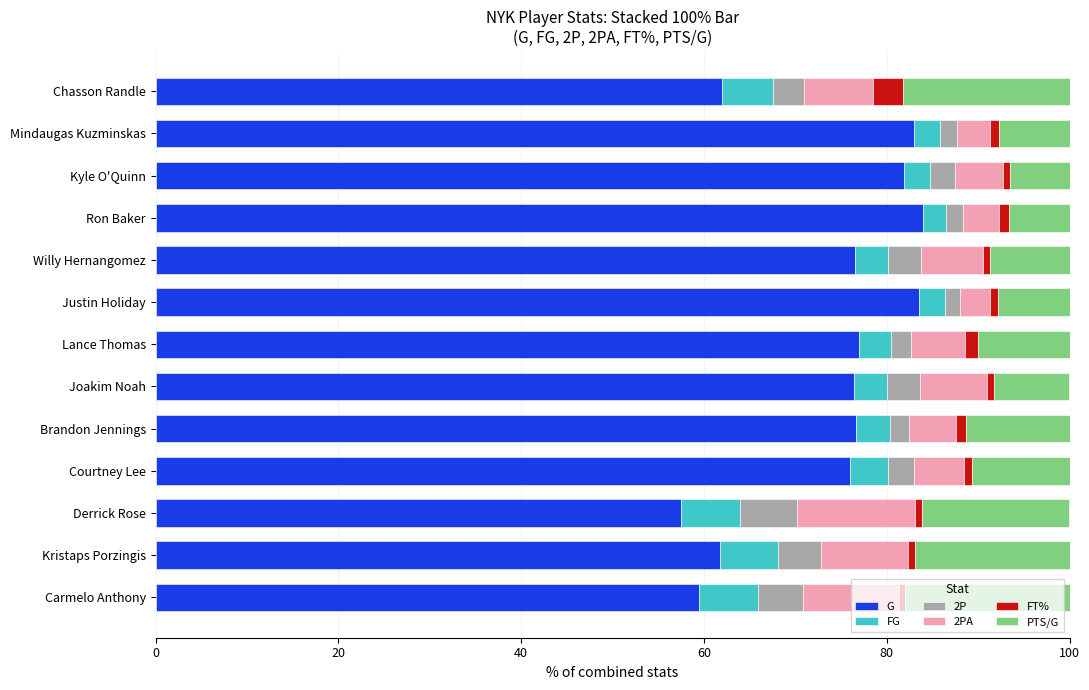

What is the lowest value of the G series?

57.5